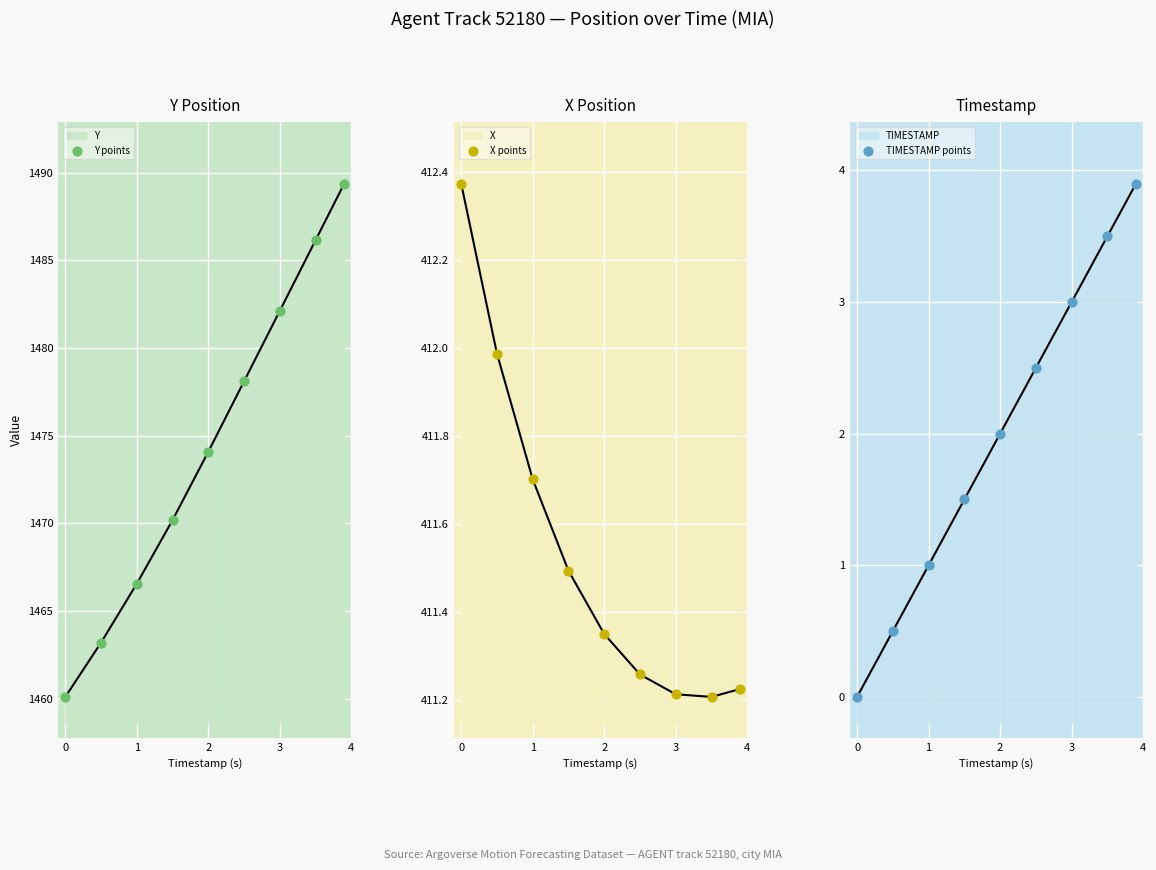

Which series has the largest total across all categories?

Y points